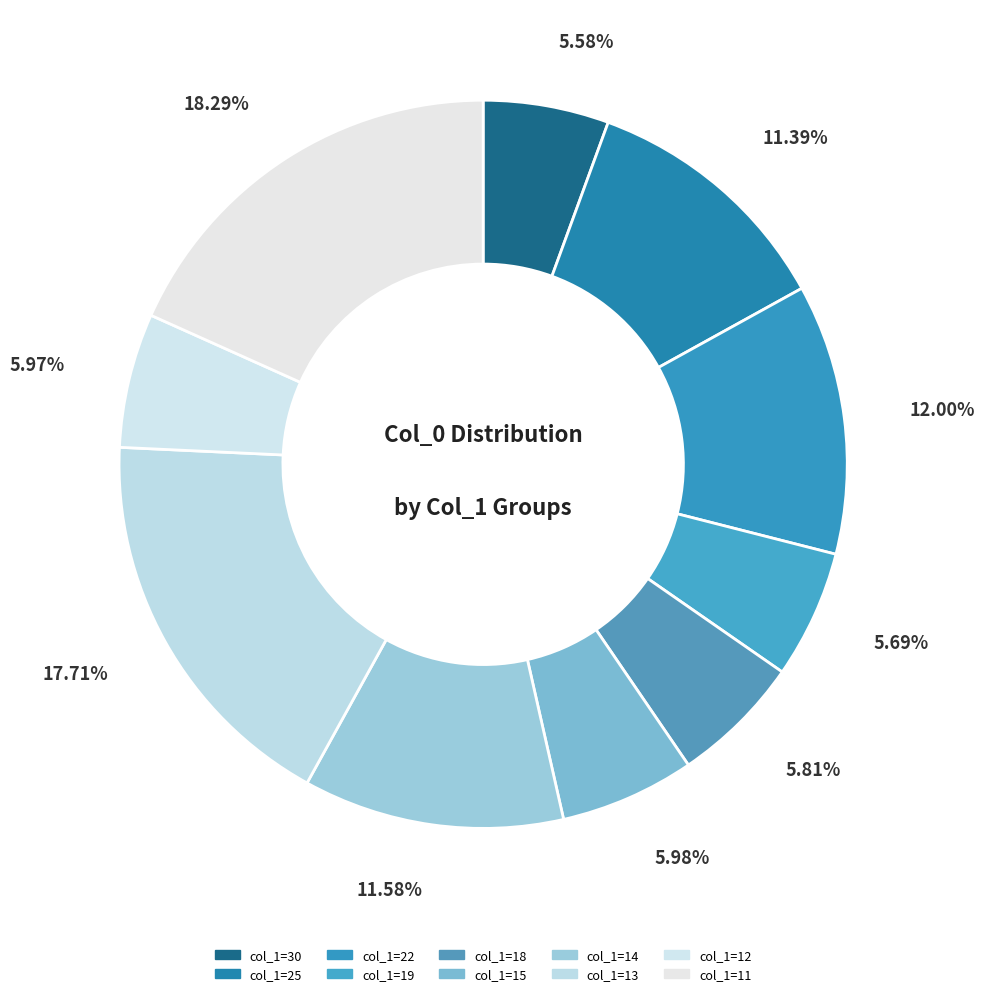

How many segments does this pie chart have?

10